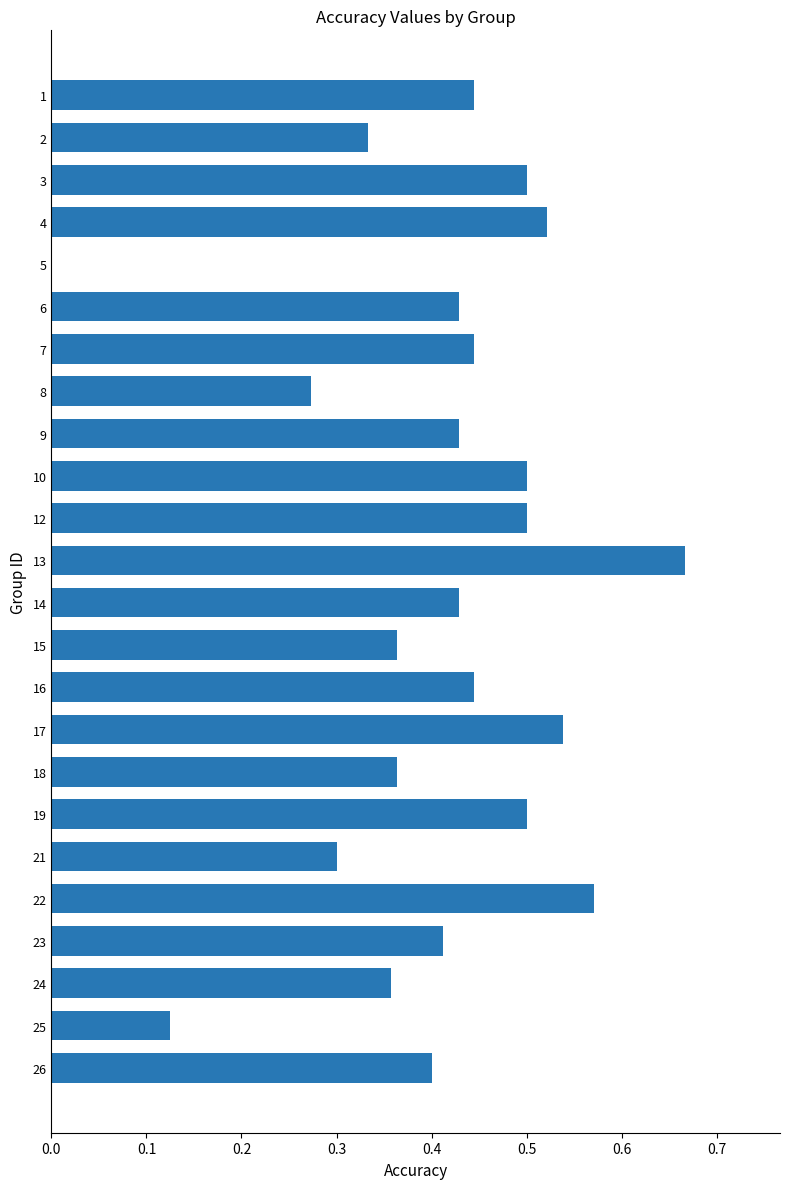

At which category does the chart reach its peak across all series?

13